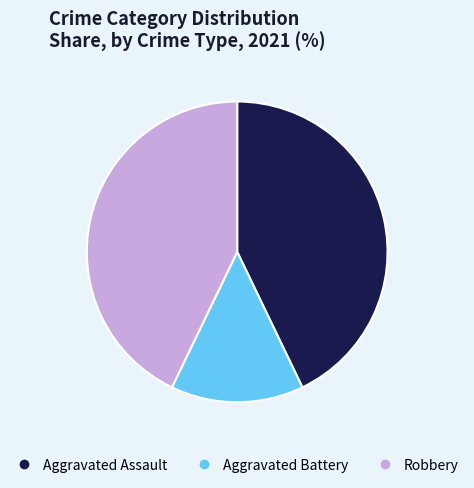

Is there a majority slice in this chart?

No